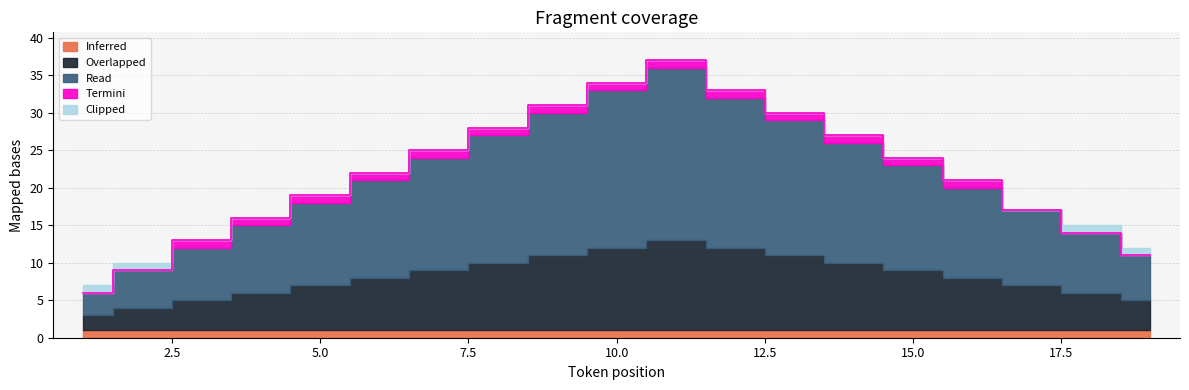

Which category has the highest value across all series?

11